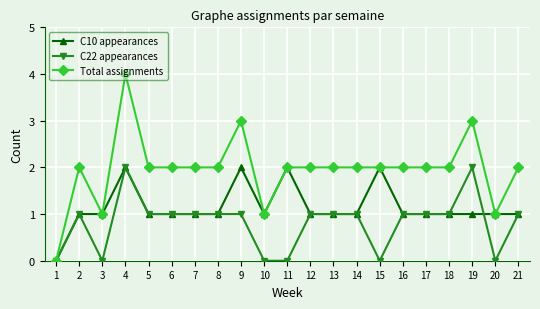

The Total assignments series shows 2 at 6. True or false?

True